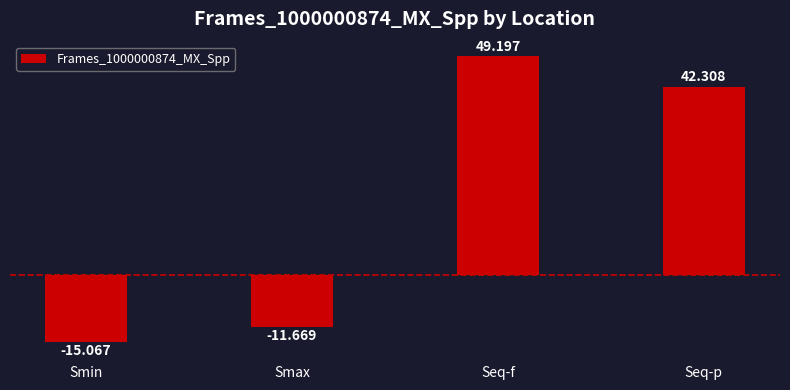

What is the change in value from Smax to Seq-f?

+60.9